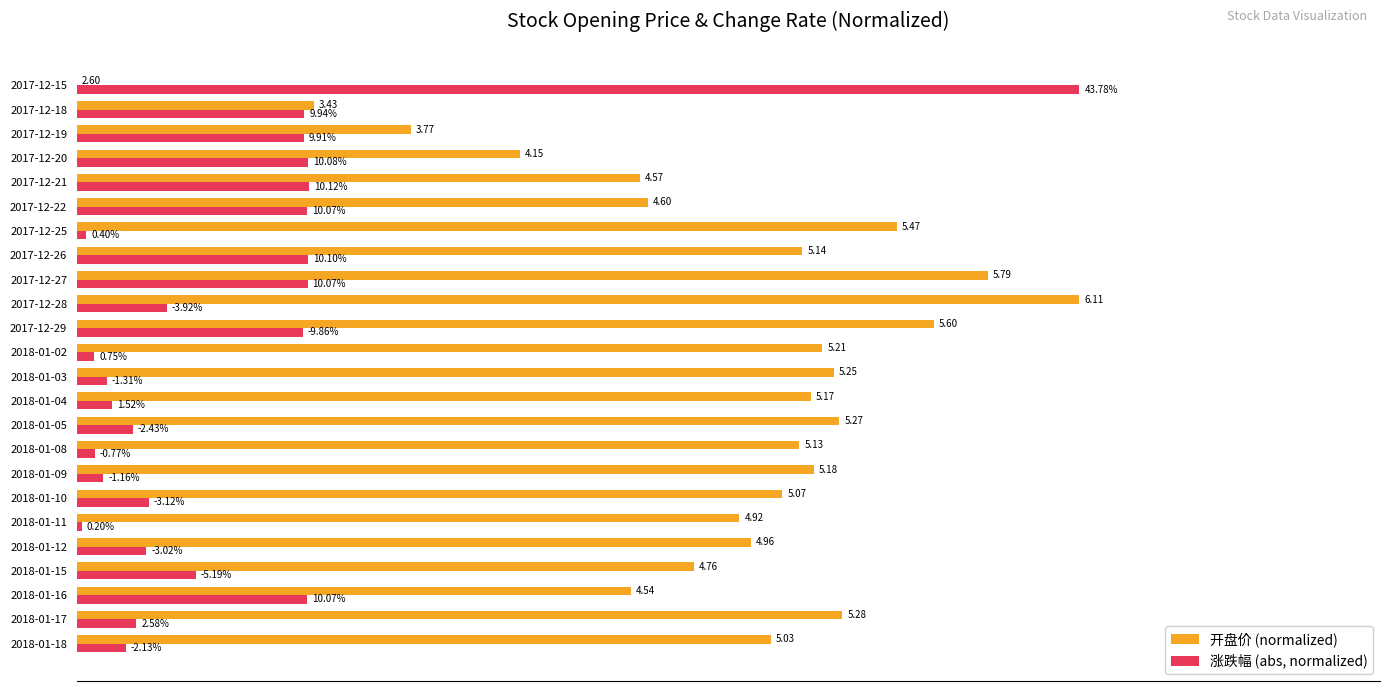

What are all the series names shown in the legend?

开盘价 (normalized), 涨跌幅 (abs, normalized)